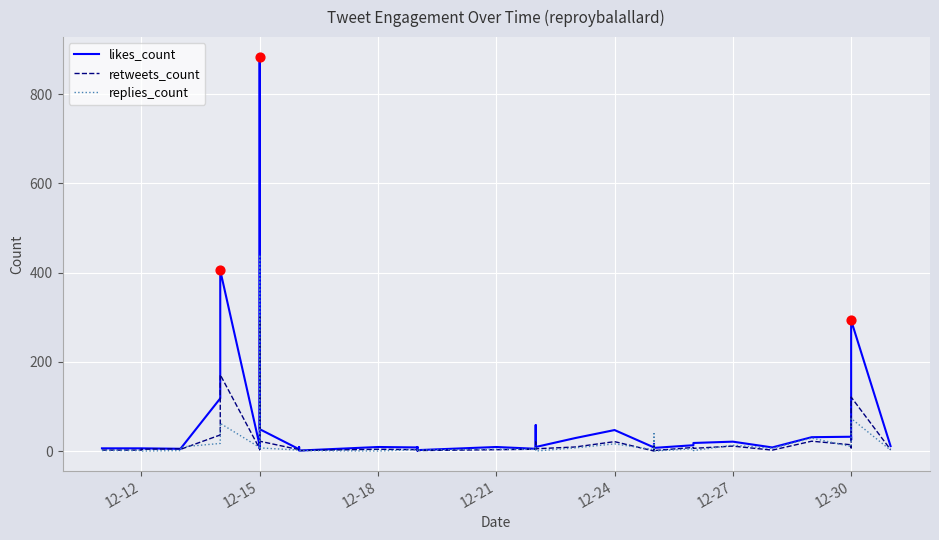

Is the value of retweets_count at 12-12 greater than the value of replies_count at 18?

Yes